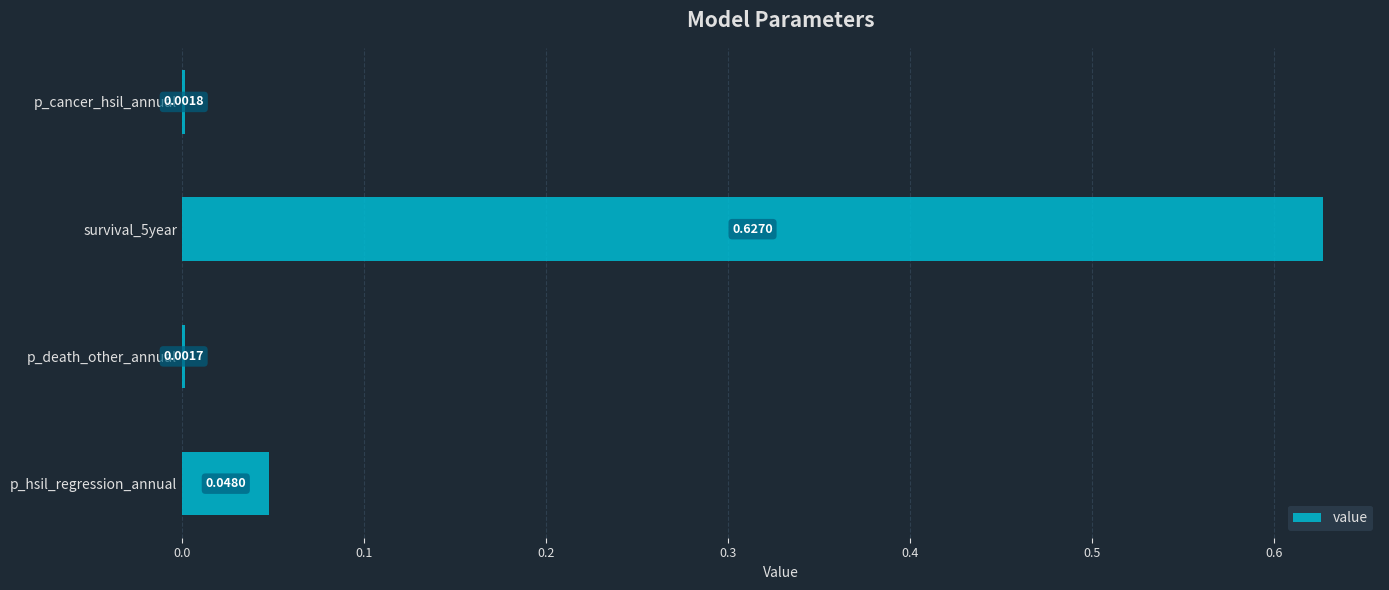

Does the chart contain stacked bars?

No